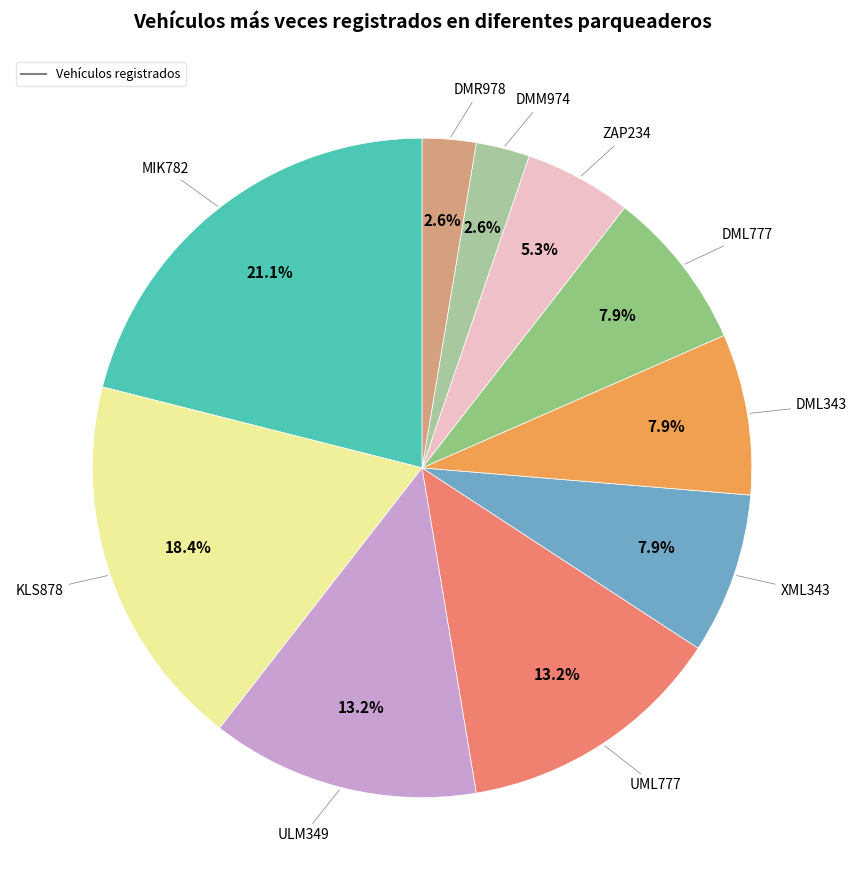

Count the number of slices in the pie.

10